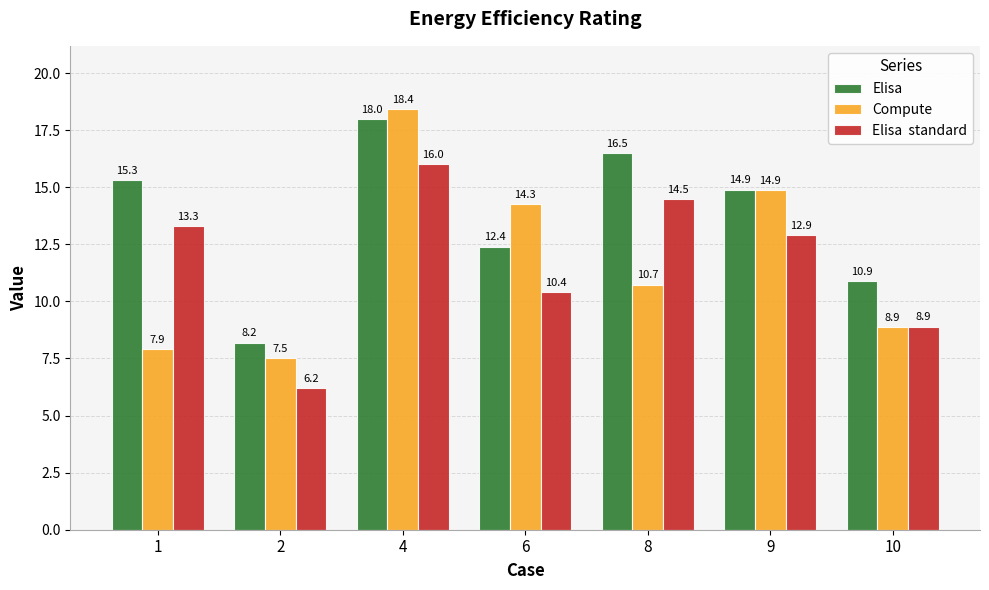

What is the spread (max minus min) of values at 10?

2.0